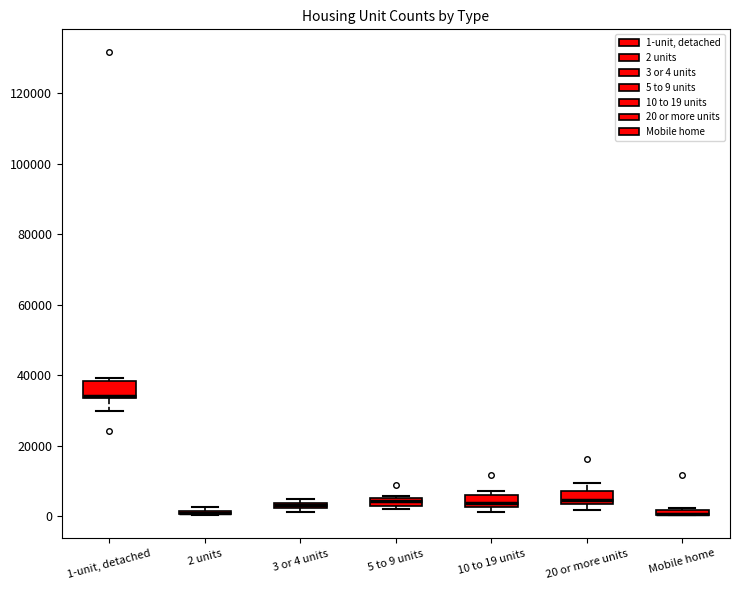

Where does the median line of the box for 5 to 9 units sit on the y-axis? The values are not printed on the chart, so give them approximately, as read against the axis.

4000